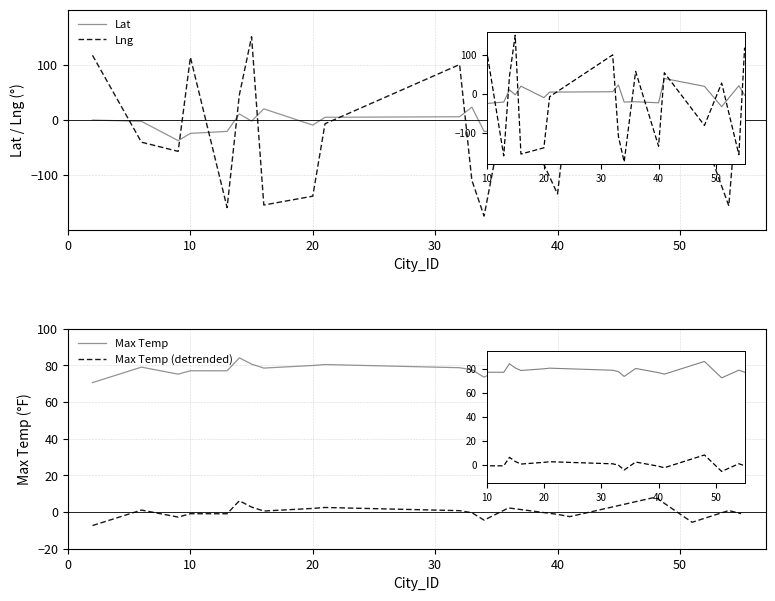

List the series in order of their peak value, lowest first.

Max Temp (detrended), Lat, Max Temp, Lng